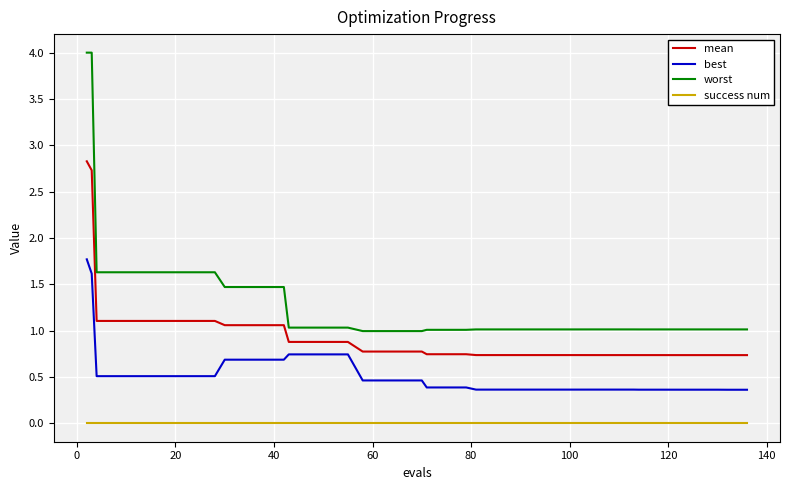

Which series has the largest total across all categories?

worst